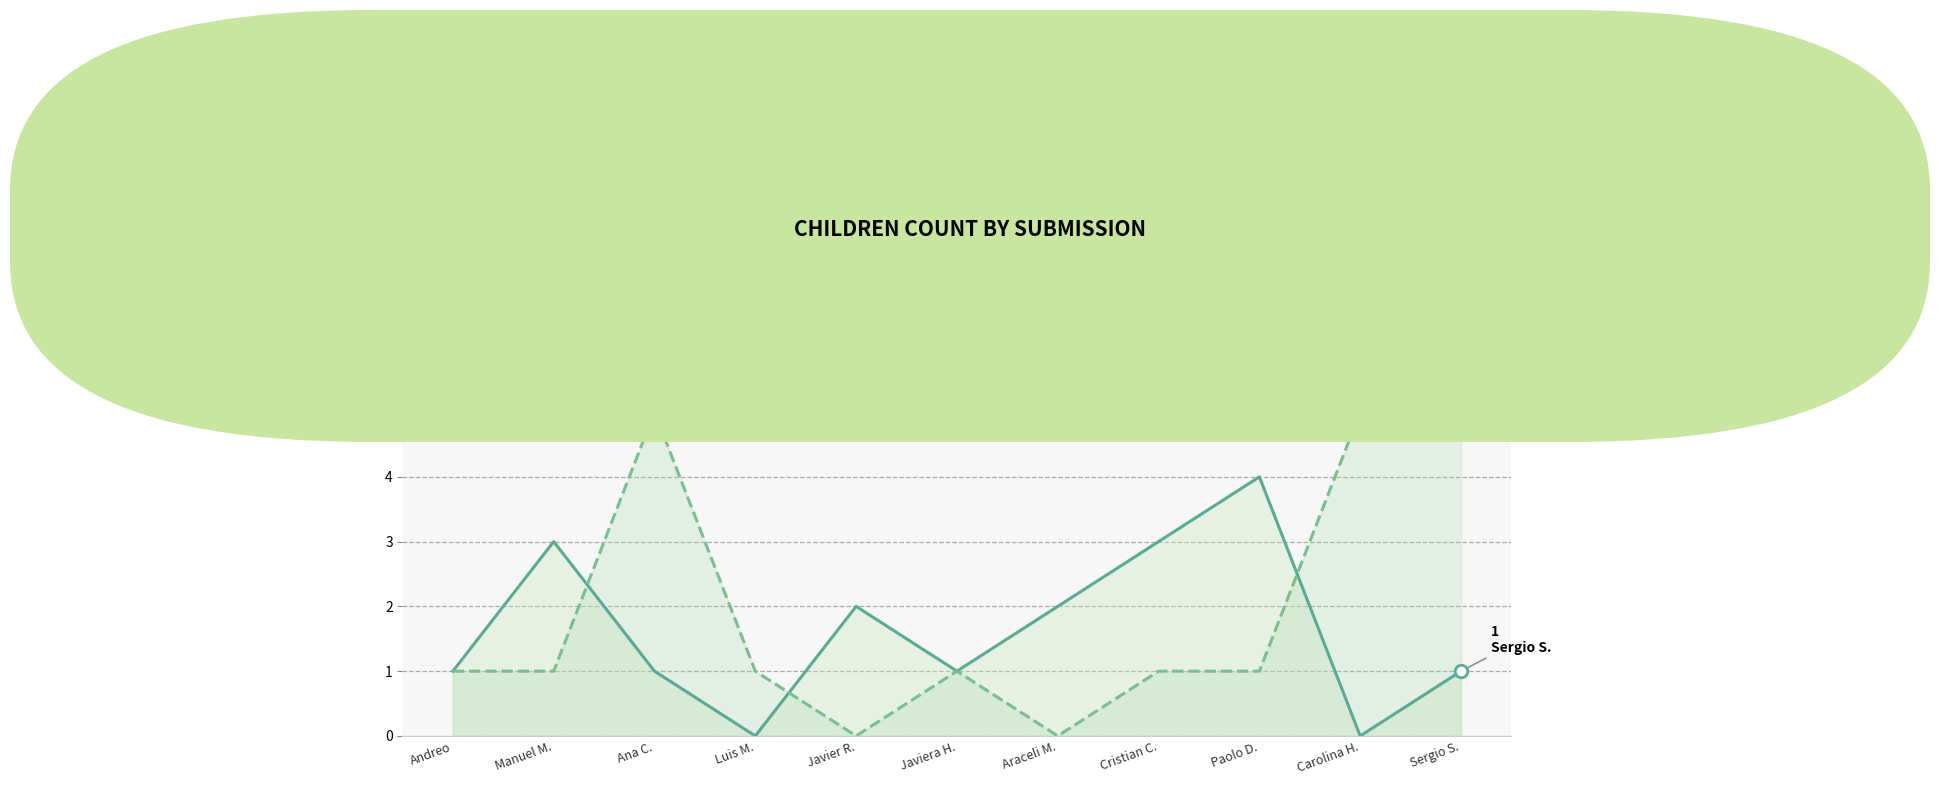

List the labels in order of Ninos value, largest first.

Paolo D., Manuel M., Cristian C., Javier R., Araceli M., Andreo, Ana C., Javiera H., Sergio S., Luis M., Carolina H.